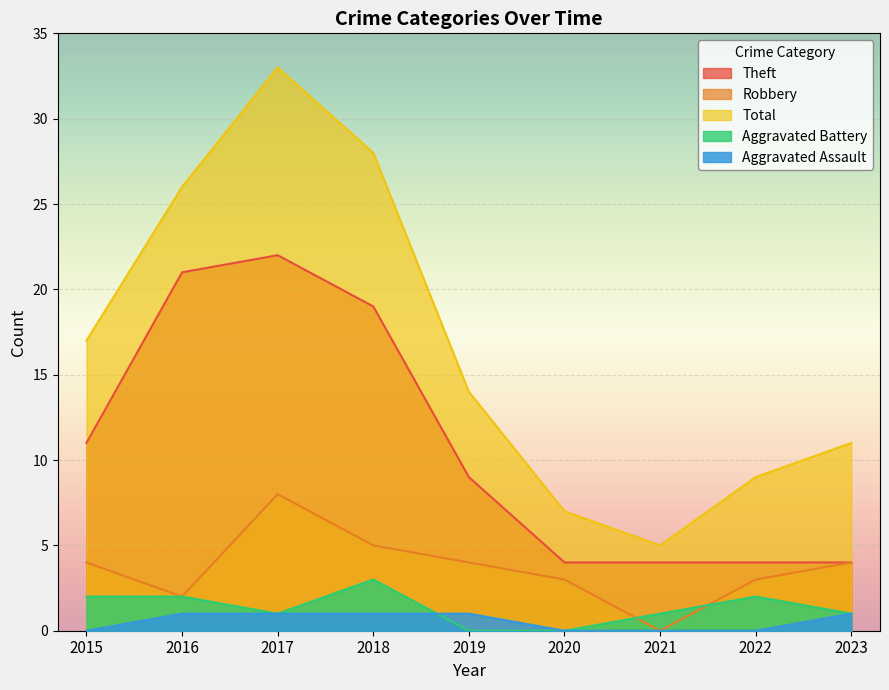

True or false: Aggravated Assault has a value of 1 at 2023.

True